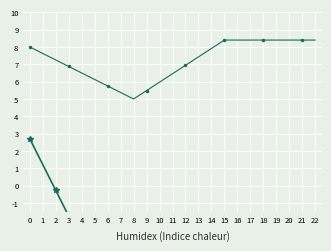

At how many categories does at least one series exceed 1?

23